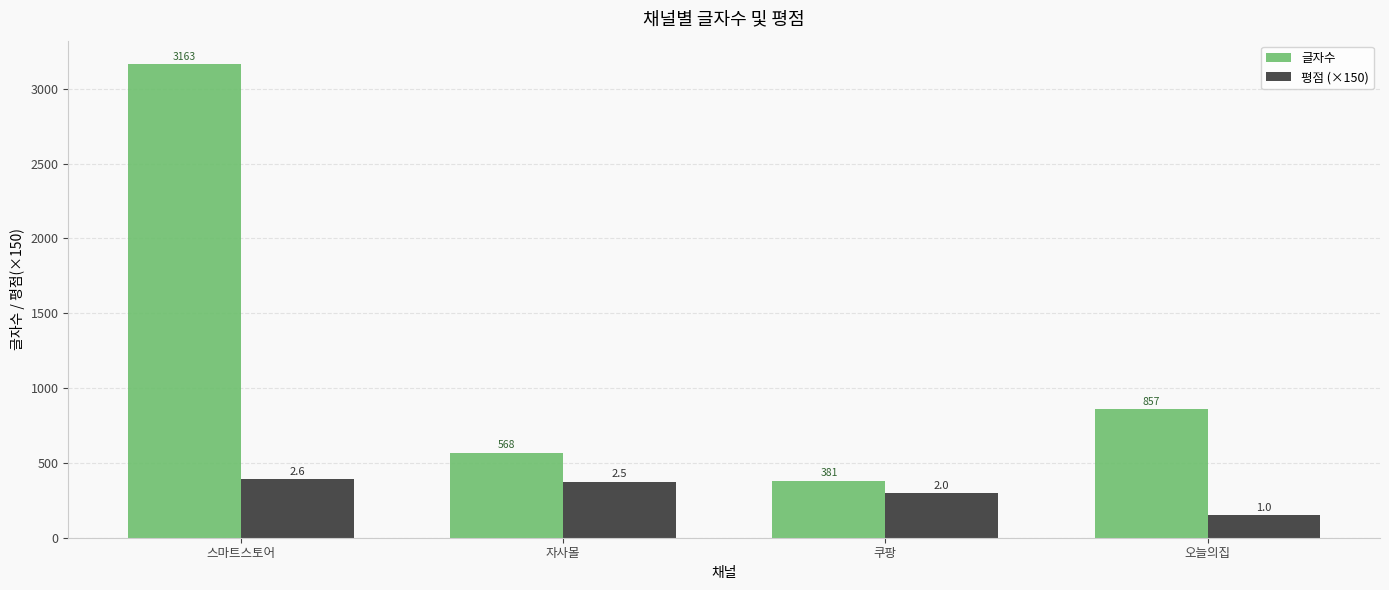

Rank the series by their average value, from lowest to highest.

평점 (×150), 글자수